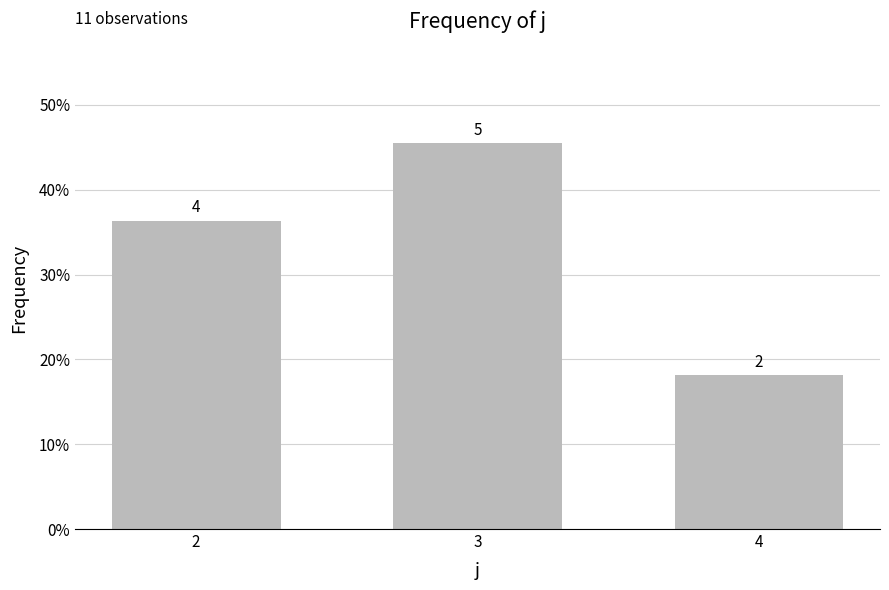

What is the value of the 3rd bar from the left?

0.2